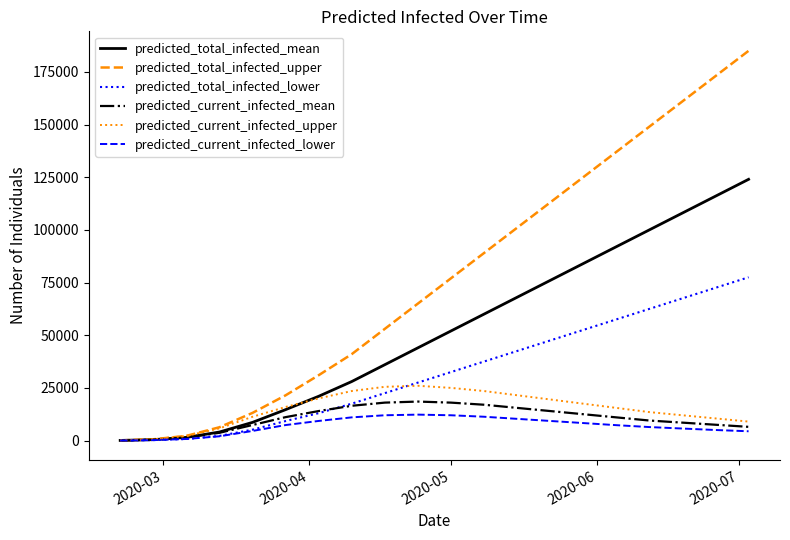

What is the difference between the second highest and minimum values in the predicted_current_infected_lower series?

11975